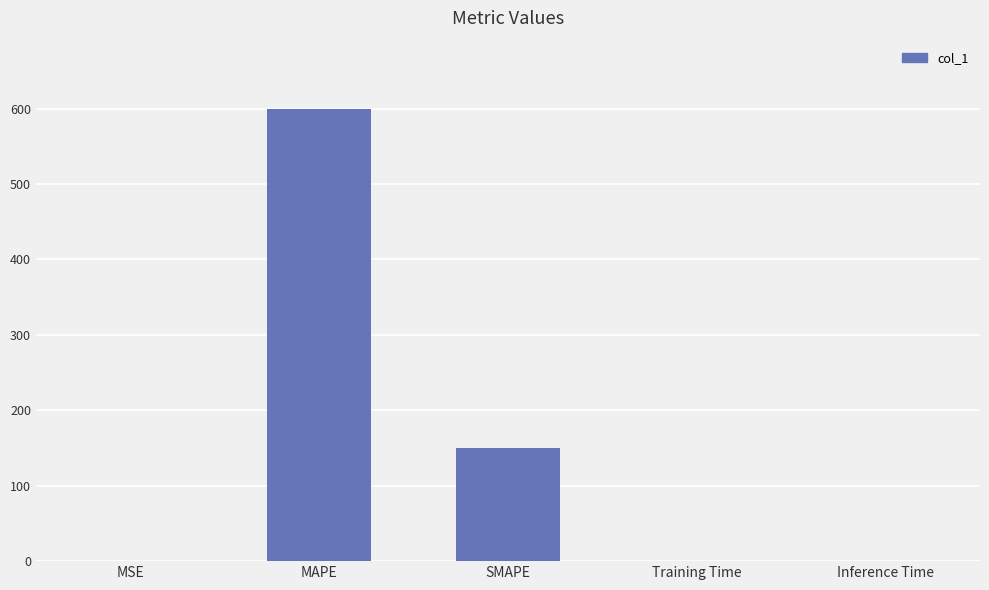

What is the maximum value shown in the chart?

600.1